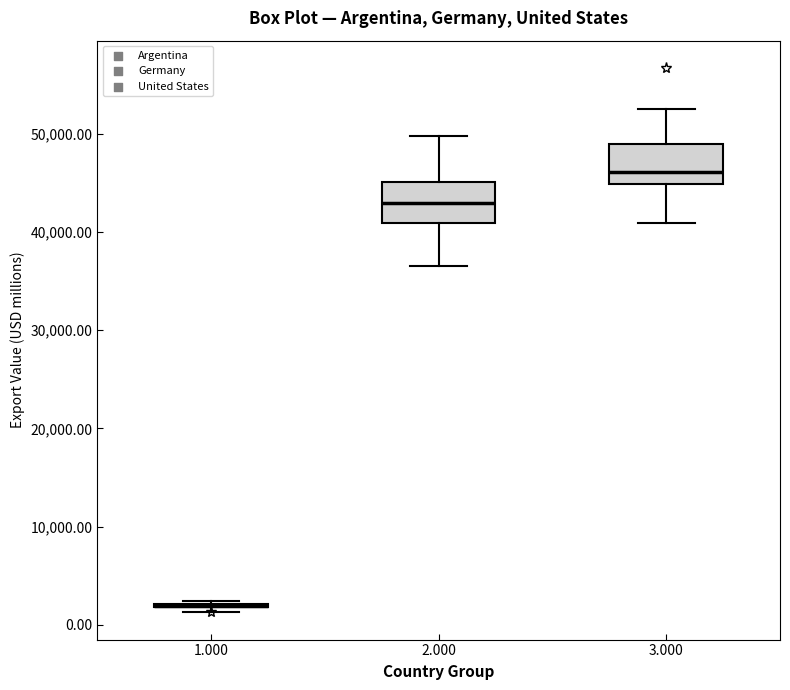

Reading left to right, transcribe this box plot: for each box, give where its median line is, the range the box spans, and where its two whiskers end, as read against the y-axis. The values are not printed on the chart, so give them approximately, as read against the axis.

1.000: box collapsed to a line at 2000, whiskers 1000 to 2000
2.000: median 43000, box 41000 to 45000, whiskers 37000 to 50000
3.000: median 46000, box 45000 to 49000, whiskers 41000 to 52000